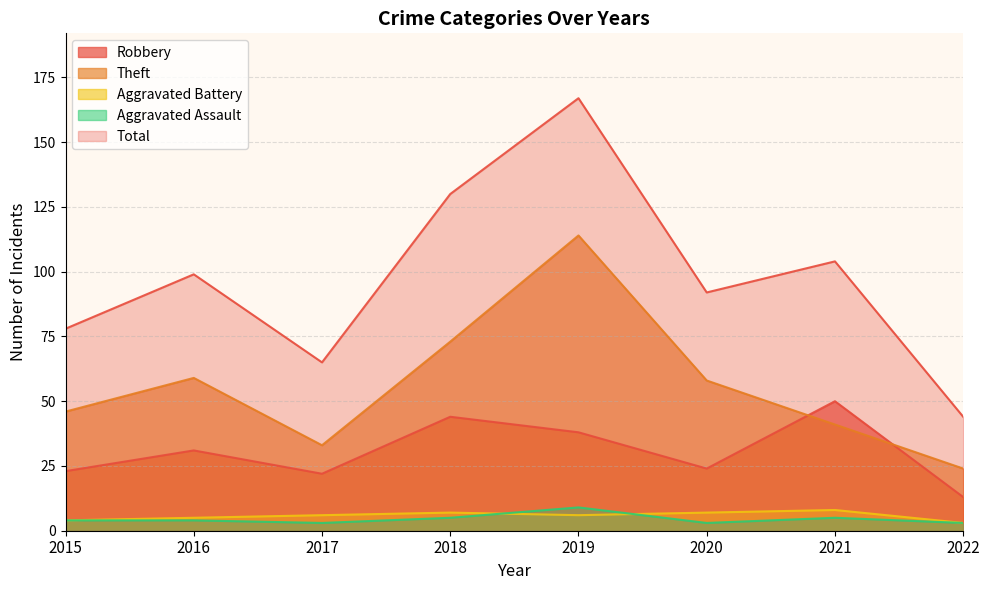

Which series has the largest total across all categories?

Total